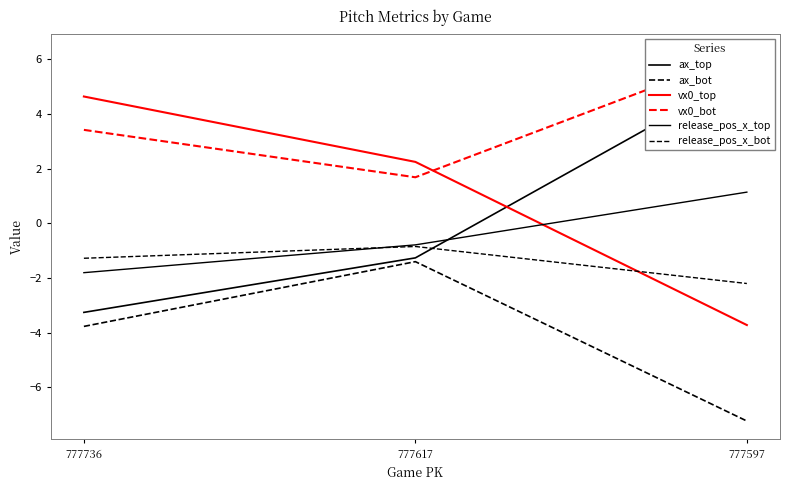

The value of vx0_top at 777597 is -5.3. True or false?

False